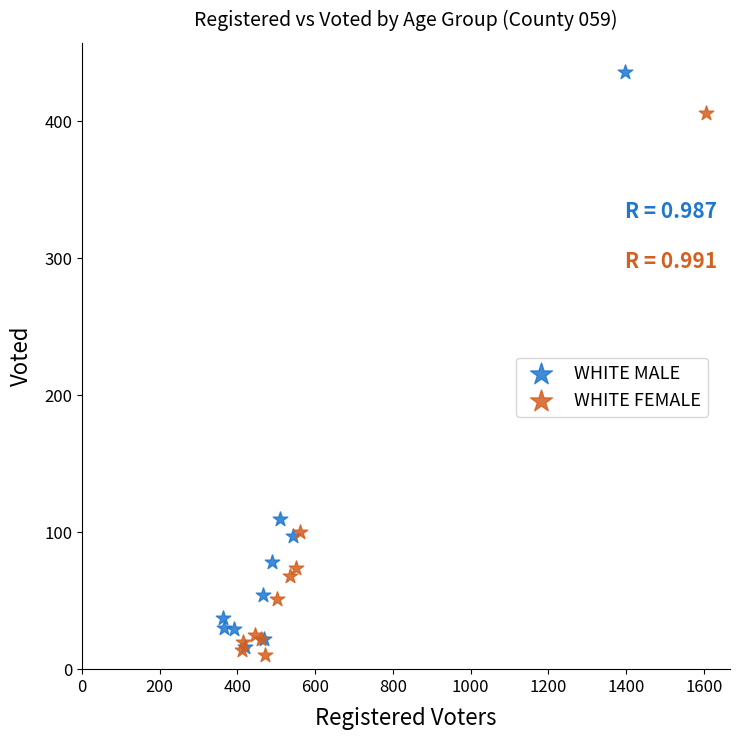

What are all the series names shown in the legend?

WHITE MALE, WHITE FEMALE